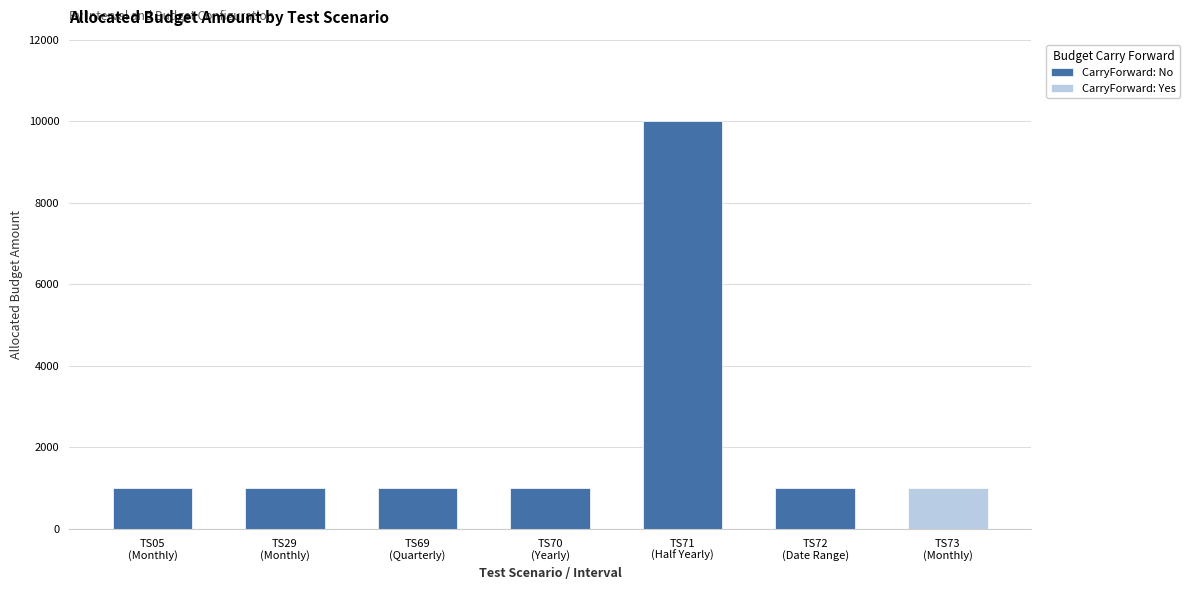

What is the sum of all CarryForward: No values?

15000